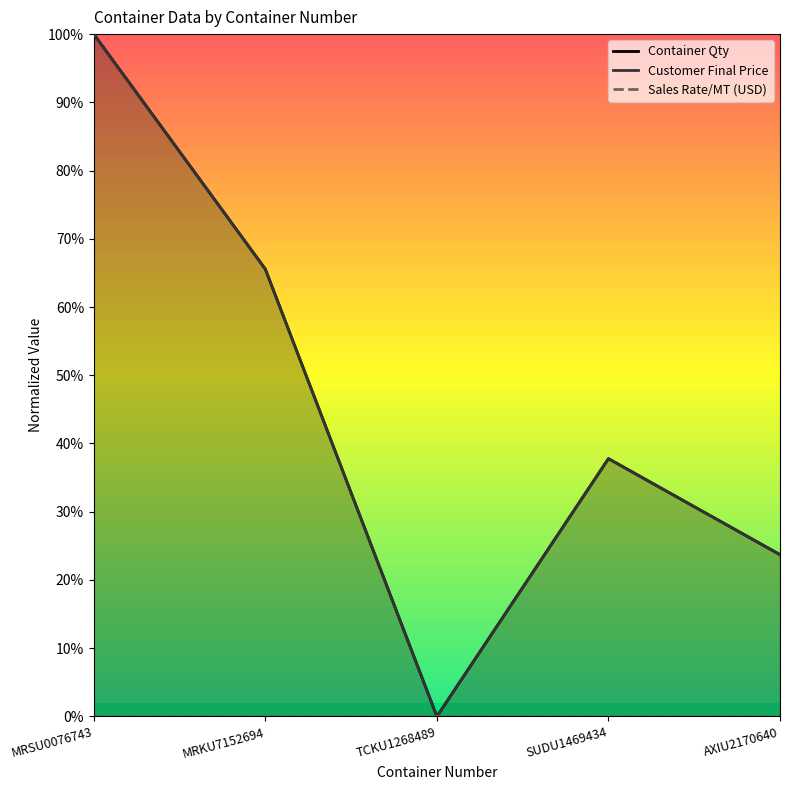

Is it true that Container Qty equals 0.3 at AXIU2170640?

False